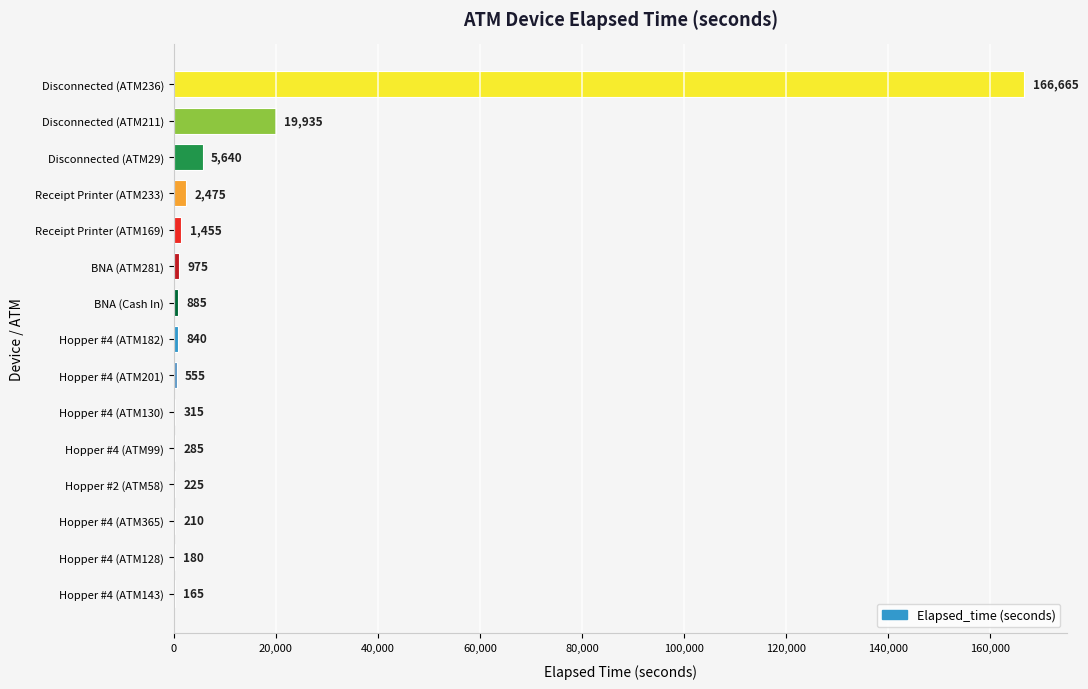

The chart shows a value of 210 at Hopper #4 (ATM365). True or false?

True